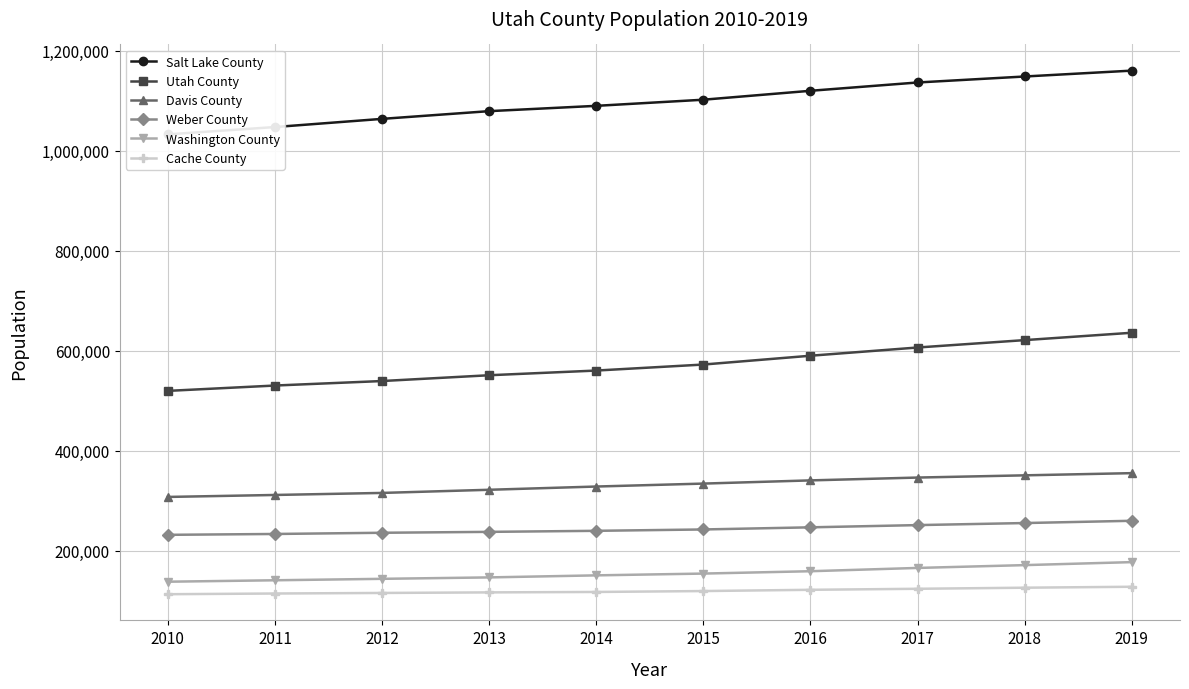

Which series has the largest range (max minus min)?

Salt Lake County